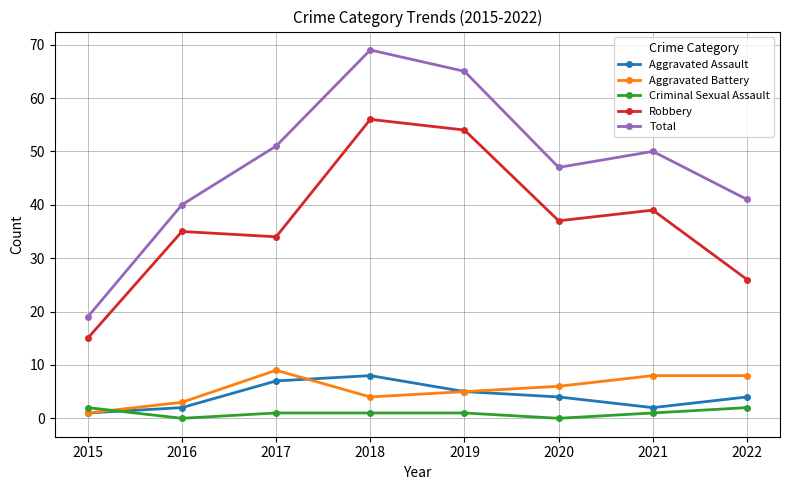

Reading left to right, what are all the values shown in this chart?

Aggravated Assault: 2015=1	2016=2	2017=7	2018=8	2019=5	2020=4	2021=2	2022=4
Aggravated Battery: 2015=1	2016=3	2017=9	2018=4	2019=5	2020=6	2021=8	2022=8
Criminal Sexual Assault: 2015=2	2016=0	2017=1	2018=1	2019=1	2020=0	2021=1	2022=2
Robbery: 2015=15	2016=35	2017=34	2018=56	2019=54	2020=37	2021=39	2022=26
Total: 2015=19	2016=40	2017=51	2018=69	2019=65	2020=47	2021=50	2022=41